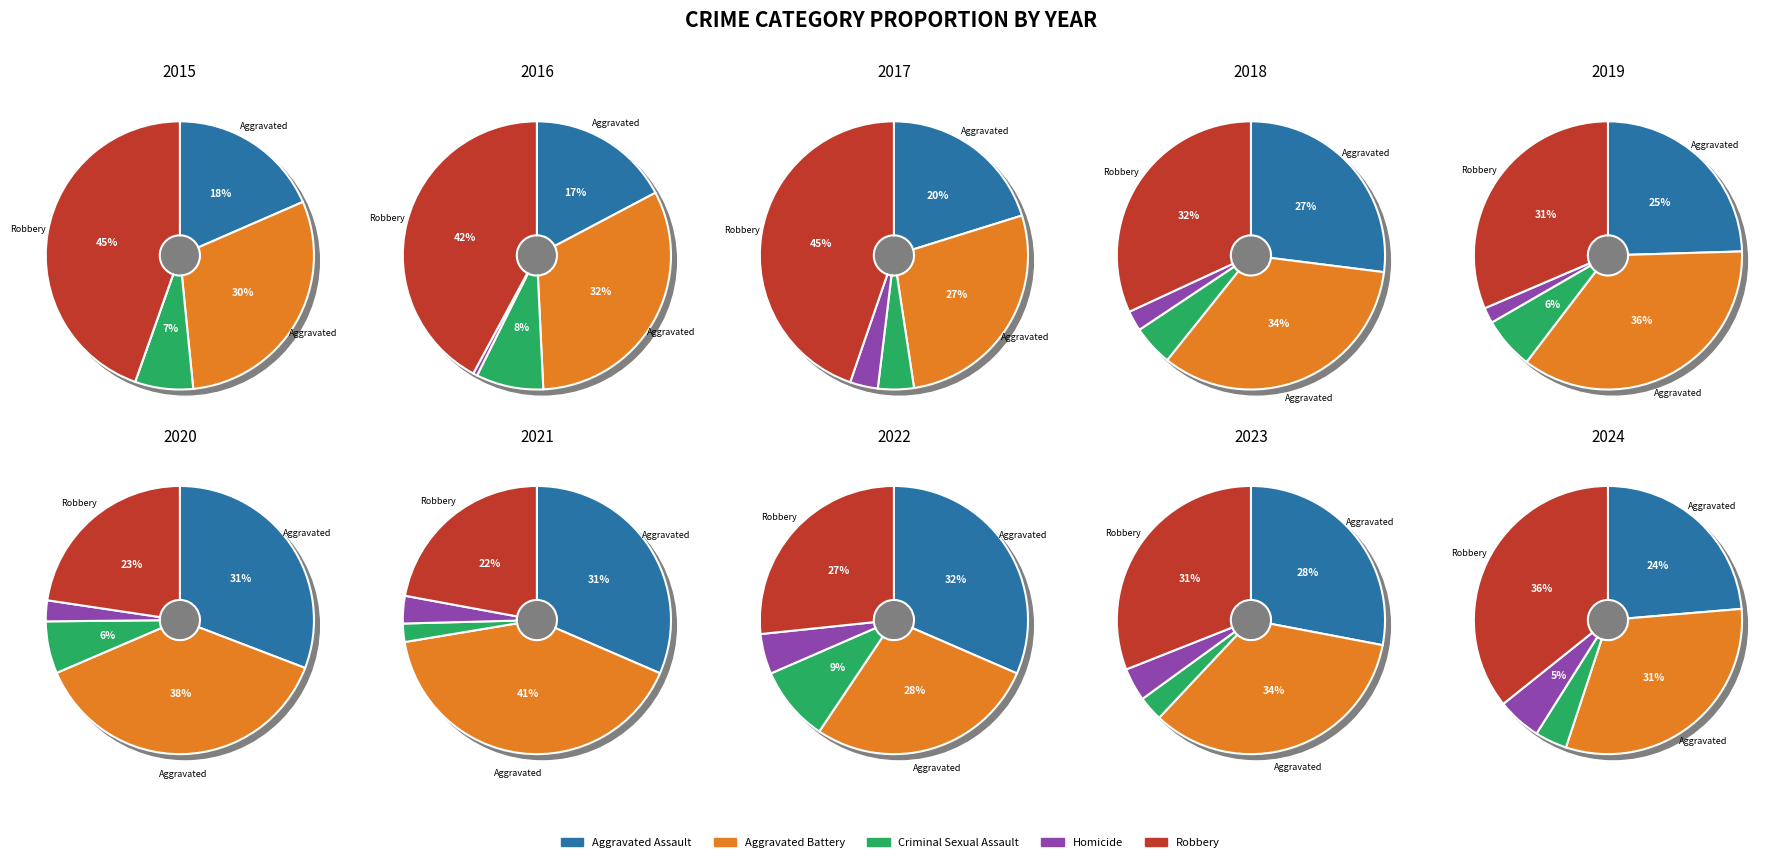

How many segments does this pie chart have?

10